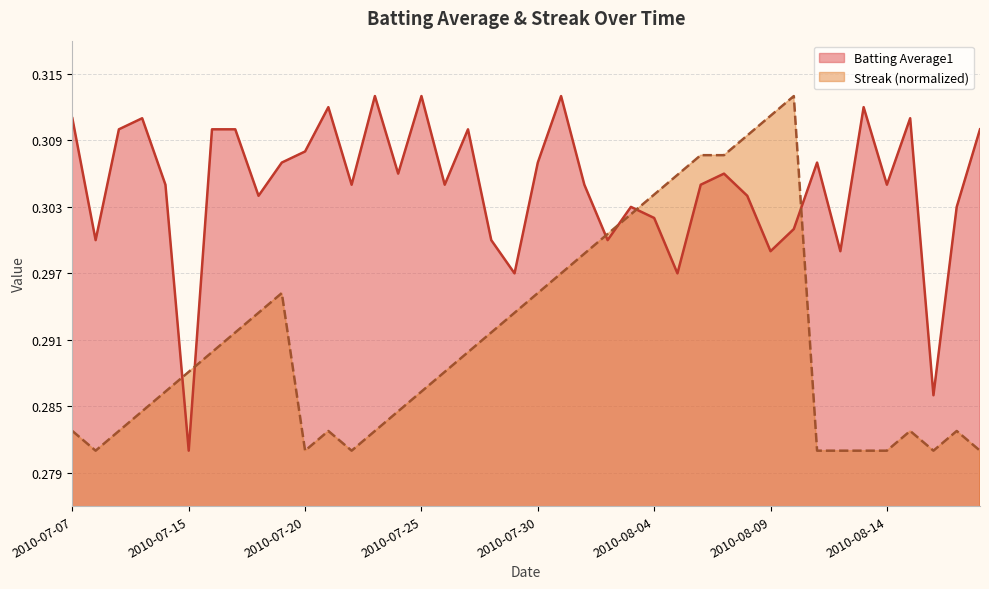

At which category is the sum across all series the highest?

2010-08-10